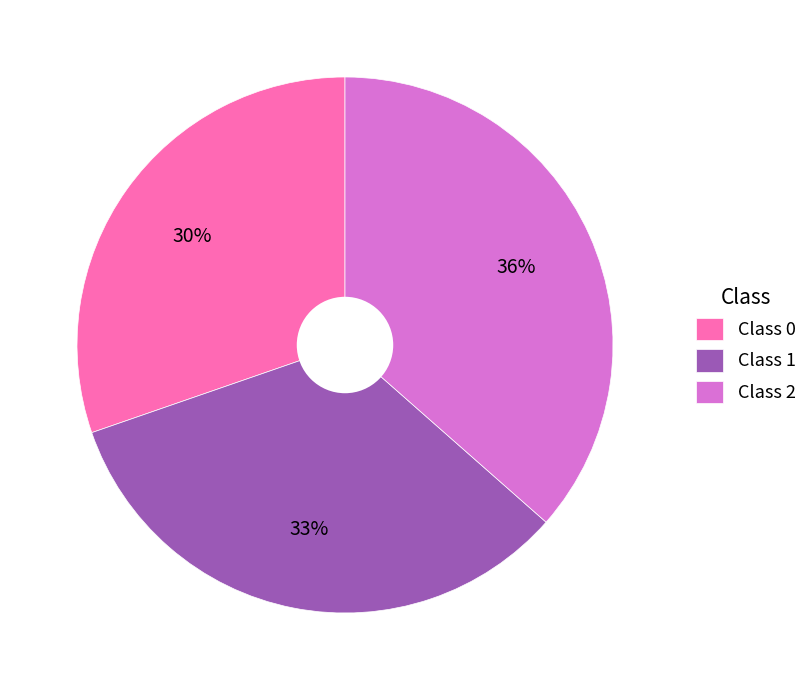

Is it true that Class 1 is 48% of the pie?

False